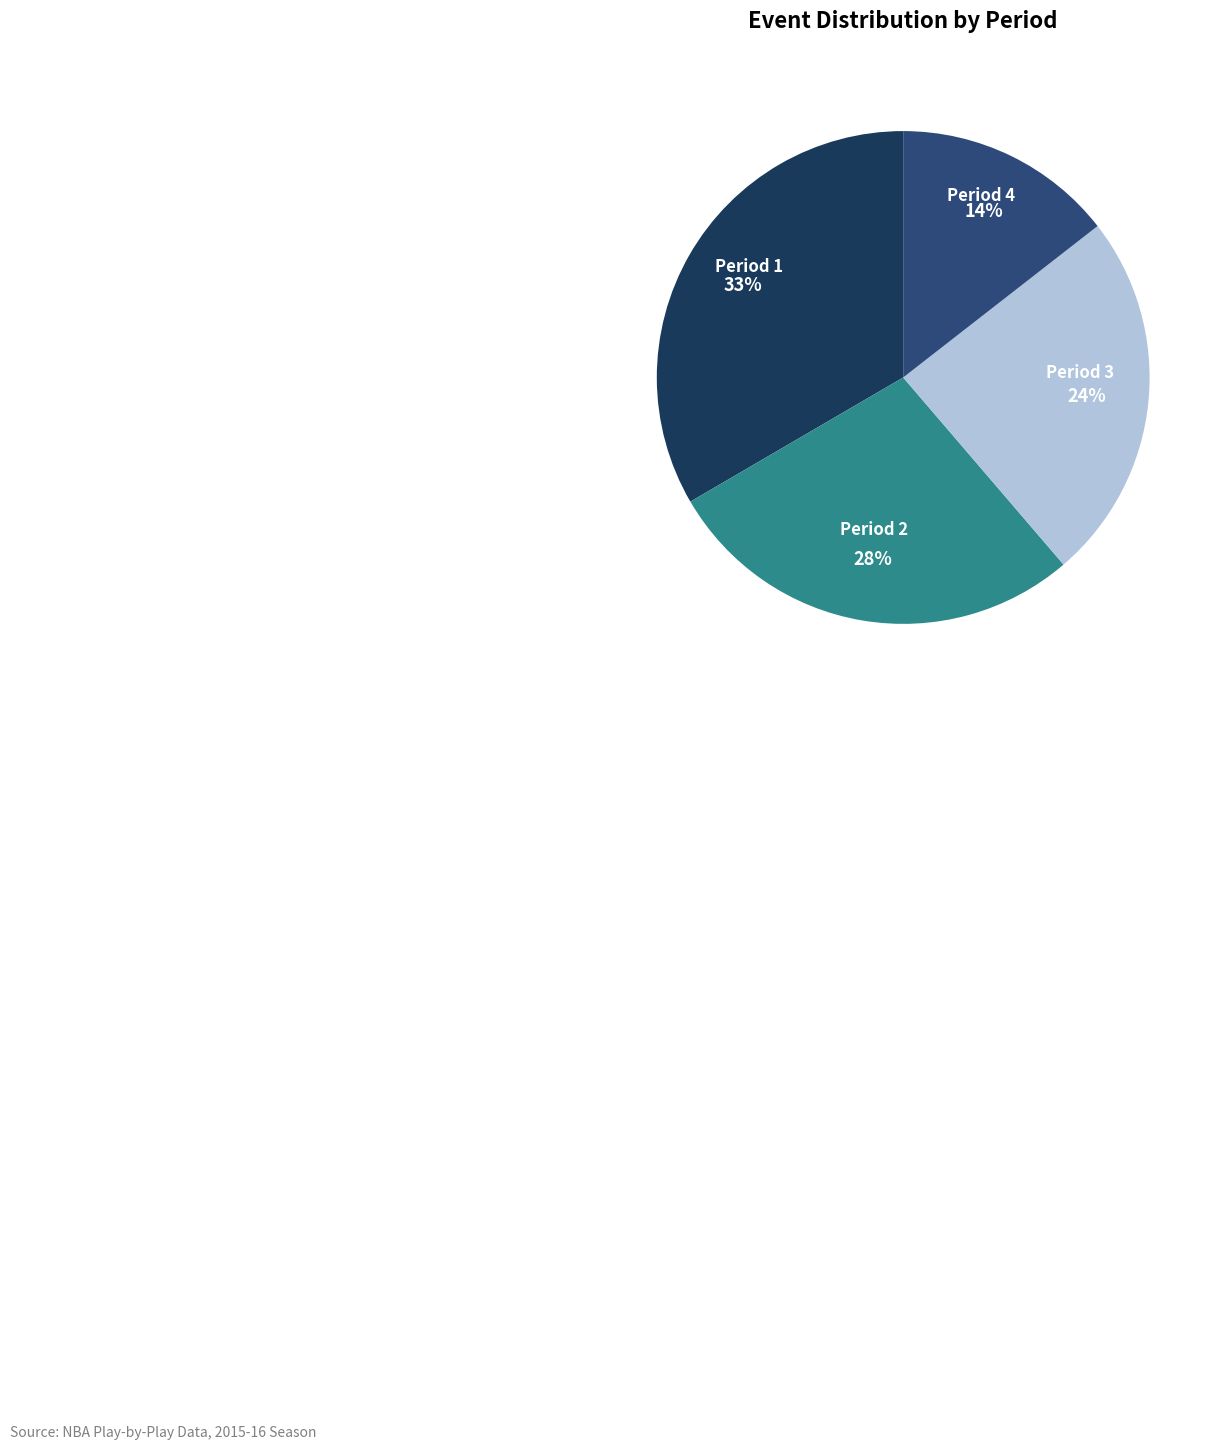

How many segments does this pie chart have?

4